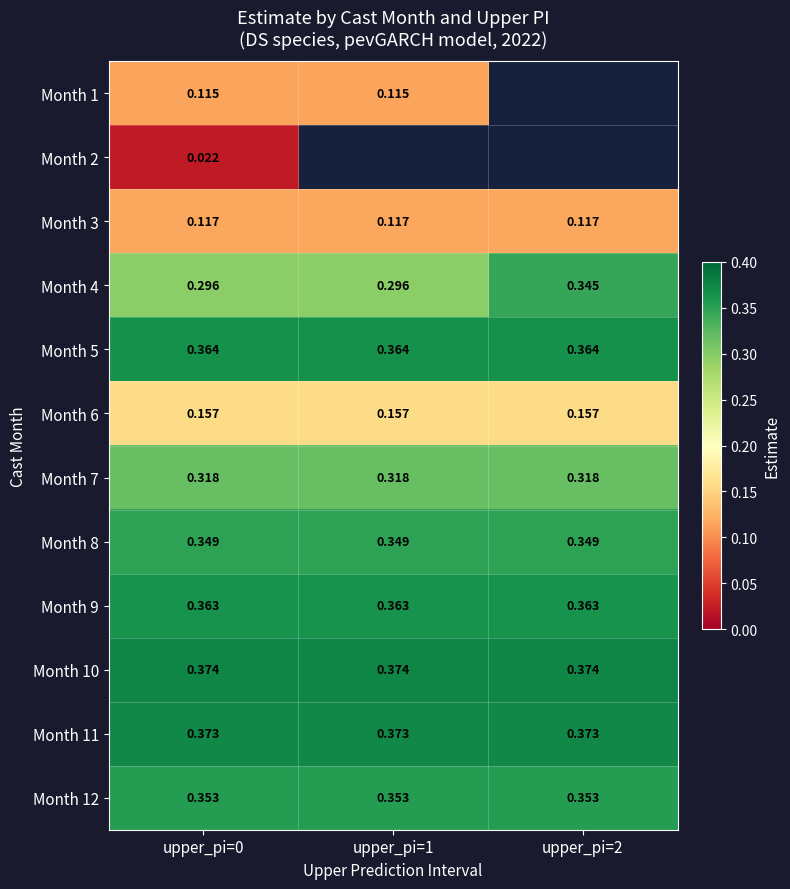

How many categories are shown in the chart?

3